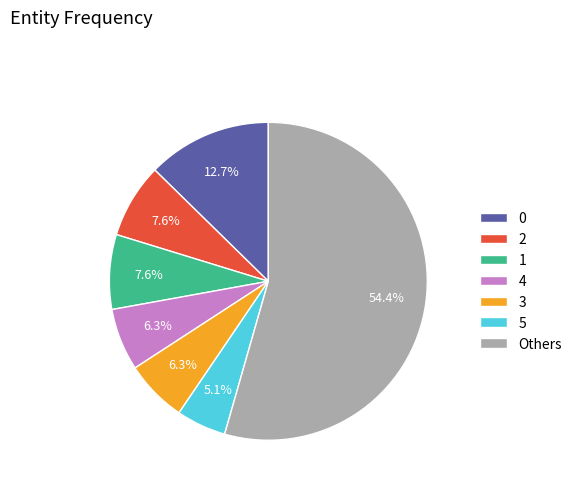

Which category has the smallest portion of the pie?

5